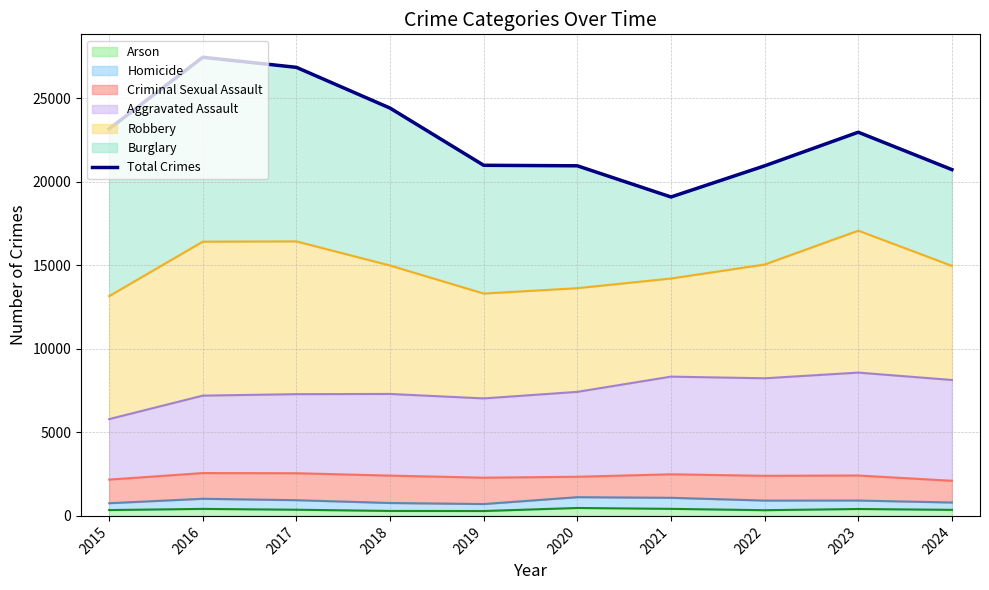

Which category has the highest value across all series?

2016